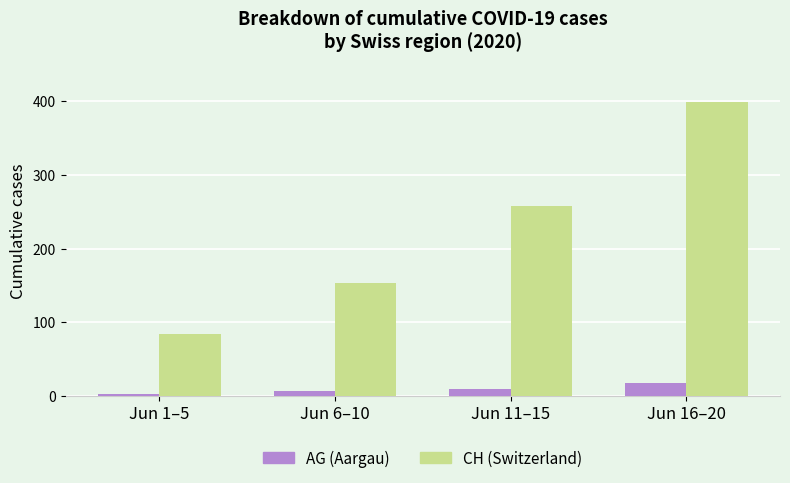

Is the value of AG (Aargau) at Jun 16–20 greater than the value of CH (Switzerland) at Jun 16–20?

No